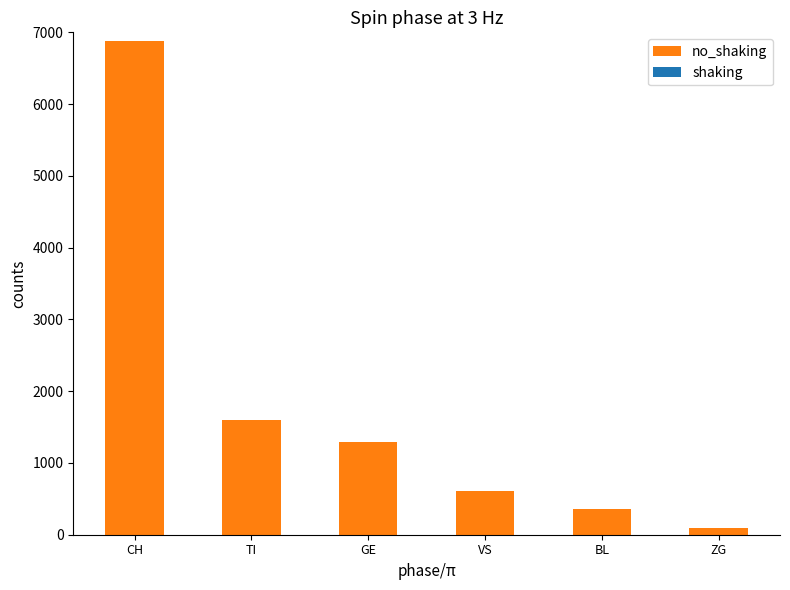

What is the maximum value shown in the chart?

6882